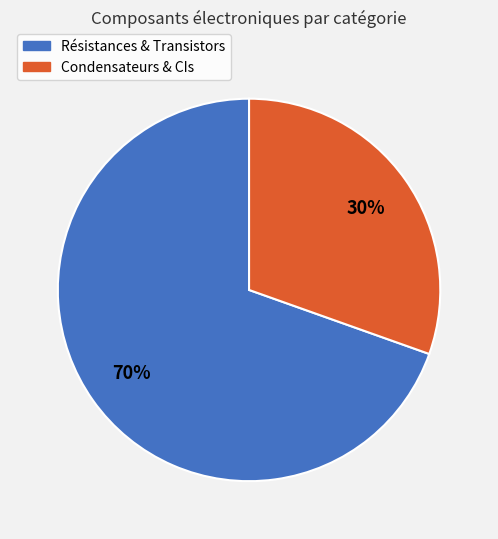

Rank the categories by value from lowest to highest.

Condensateurs & CIs, Résistances & Transistors